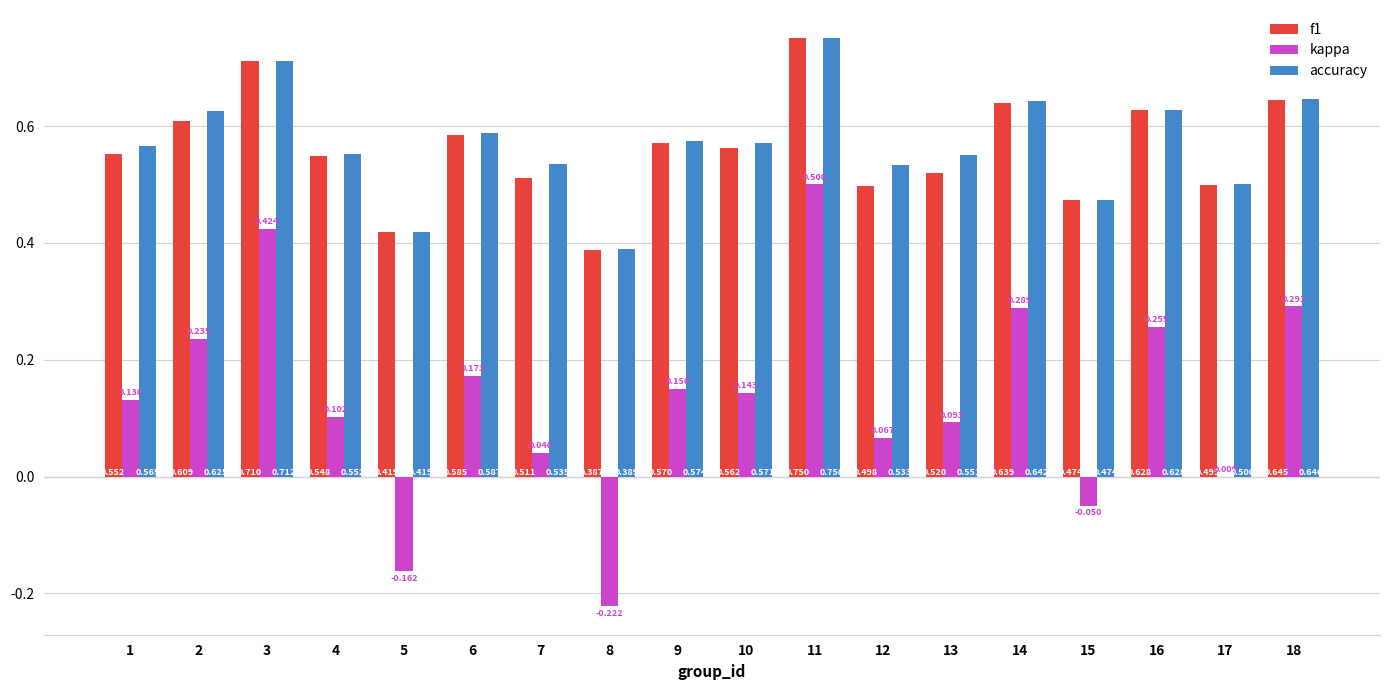

True or false: accuracy has a value of 0.2 at 9.

False